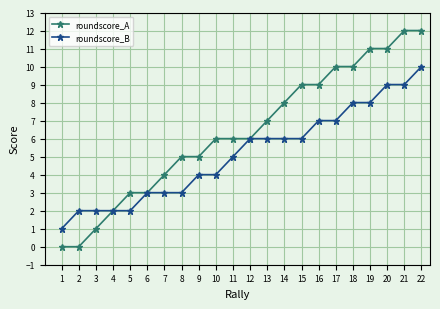

Reading right to left, list all the values displayed in this chart.

roundscore_A: 22=12	21=12	20=11	19=11	18=10	17=10	16=9	15=9	14=8	13=7	12=6	11=6	10=6	9=5	8=5	7=4	6=3	5=3	4=2	3=1	2=0	1=0
roundscore_B: 22=10	21=9	20=9	19=8	18=8	17=7	16=7	15=6	14=6	13=6	12=6	11=5	10=4	9=4	8=3	7=3	6=3	5=2	4=2	3=2	2=2	1=1